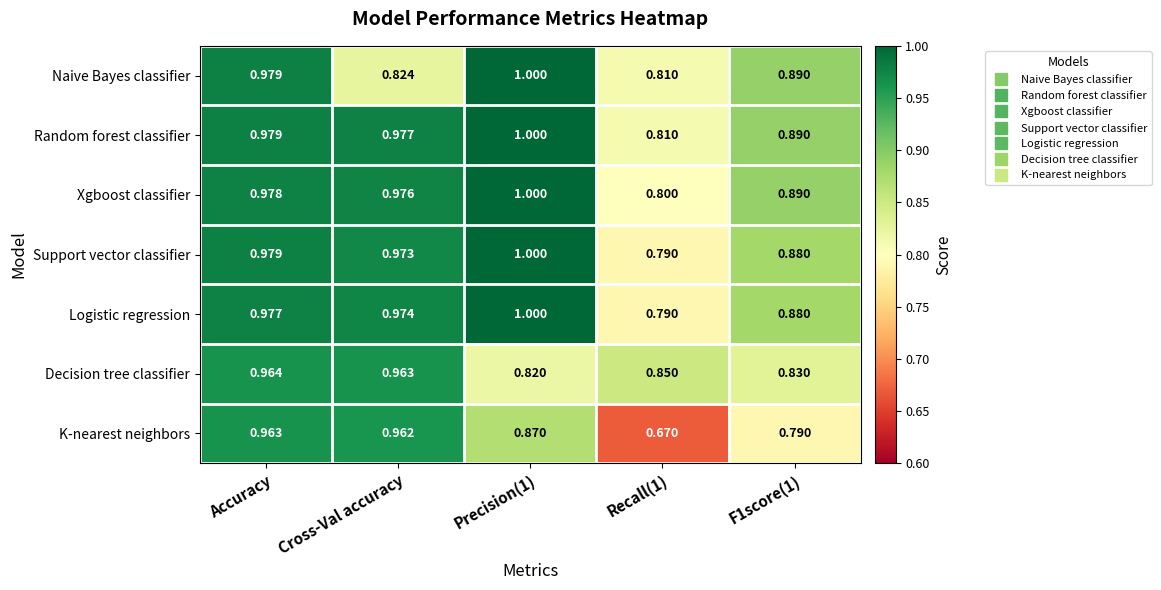

Which series has the largest range (max minus min)?

K-nearest neighbors